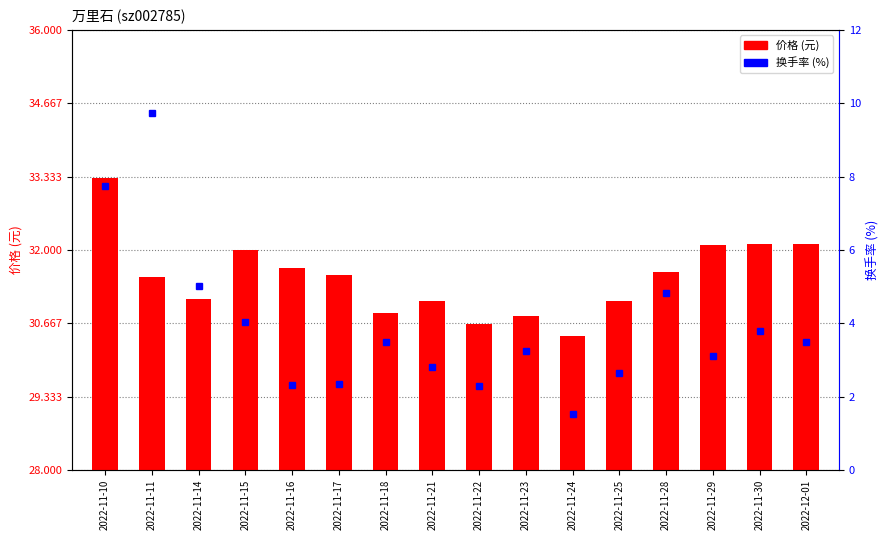

Reading left to right, extract all data points from this chart.

7.7	9.7	5.0	4.0	2.3	2.3	3.5	2.8	2.3	3.2	1.5	2.6	4.8	3.1	3.8	3.5